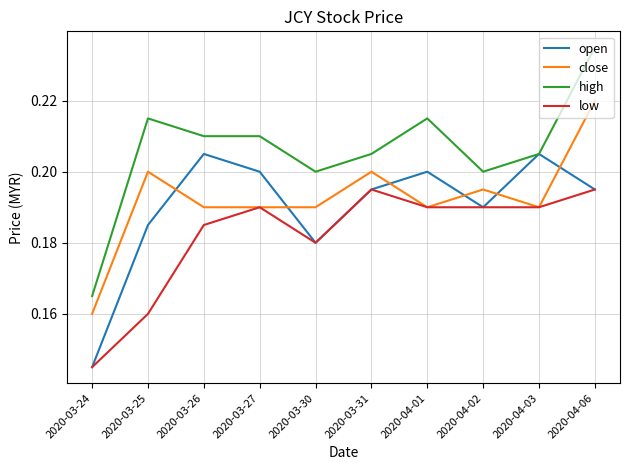

At which label does high reach its peak?

2020-04-06